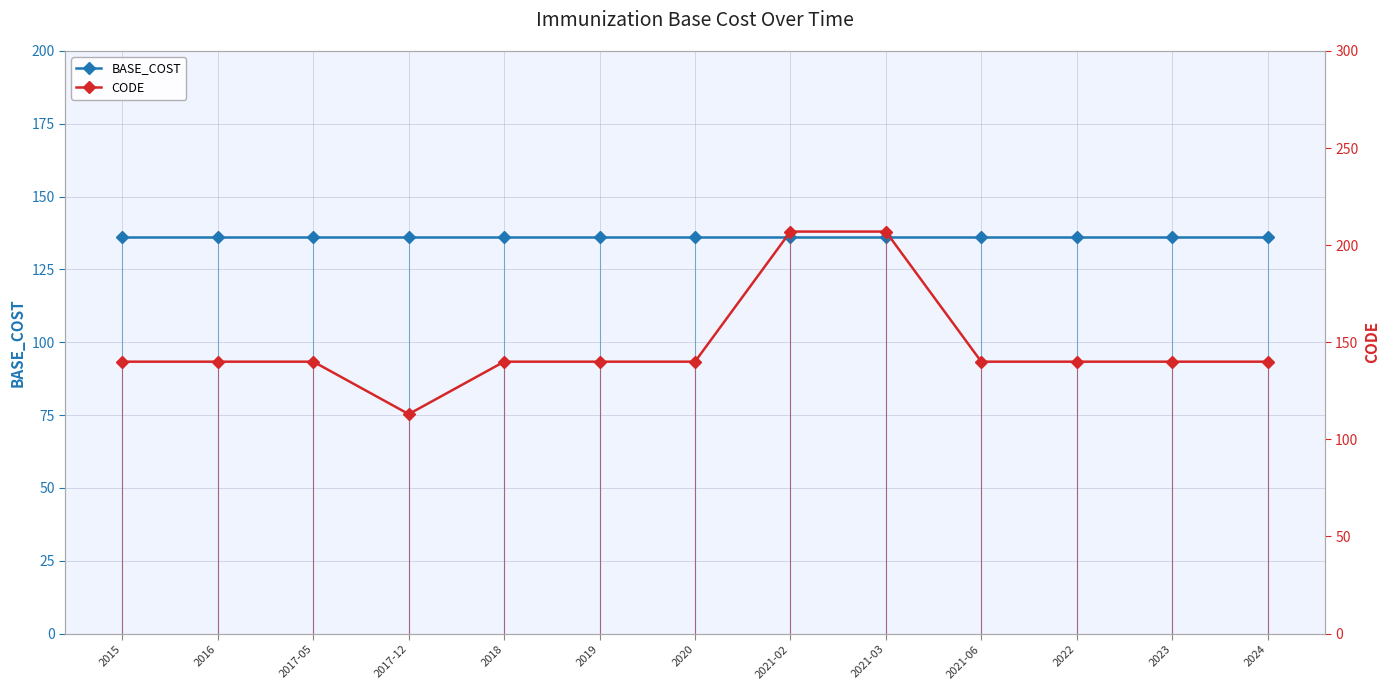

Reading left to right, list all the values displayed in this chart.

BASE_COST: 2015=136	2016=136	2017-05=136	2017-12=136	2018=136	2019=136	2020=136	2021-02=136	2021-03=136	2021-06=136	2022=136	2023=136	2024=136
CODE: 2015=140	2016=140	2017-05=140	2017-12=113	2018=140	2019=140	2020=140	2021-02=207	2021-03=207	2021-06=140	2022=140	2023=140	2024=140